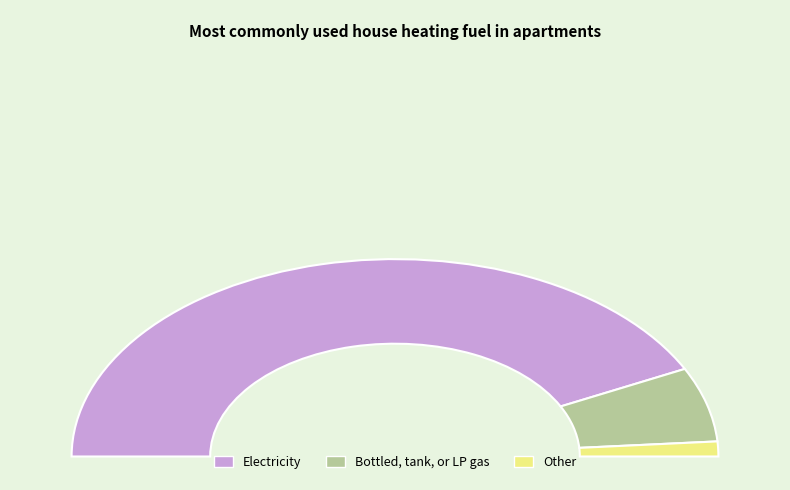

Does 5 account for over 50% of the chart?

No